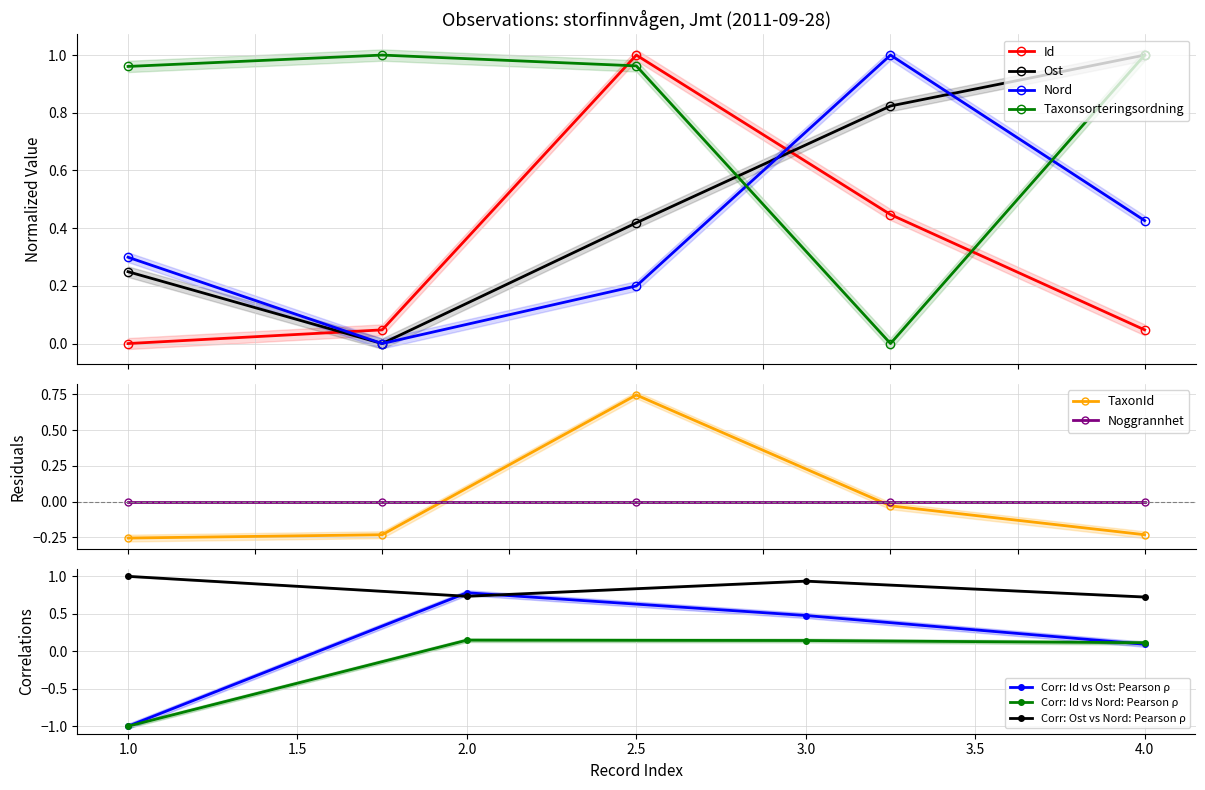

Between 4 and 1, which is larger?

1